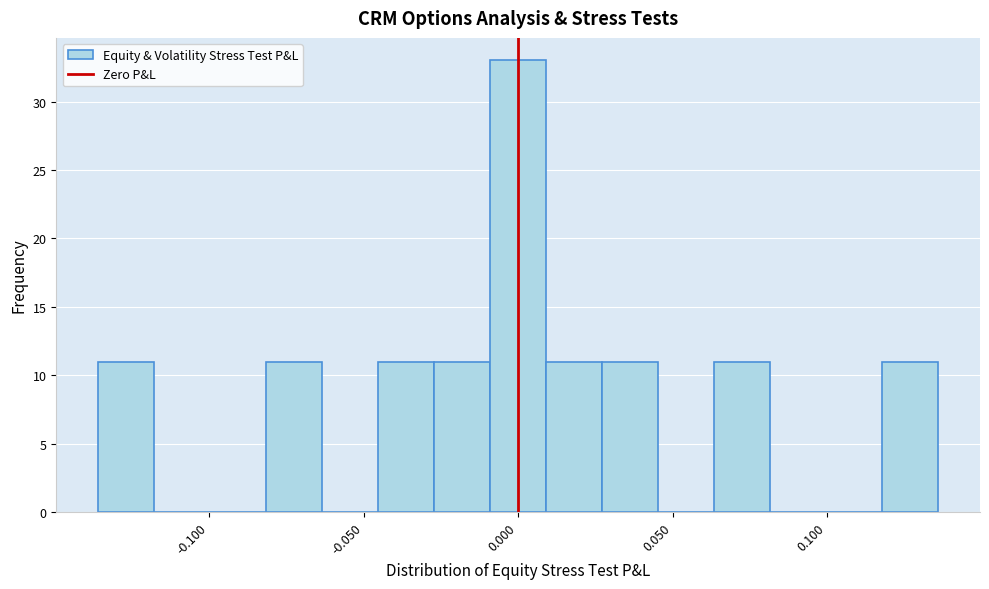

Read against the x-axis, roughly where is the centre of the tallest bar?

0.000